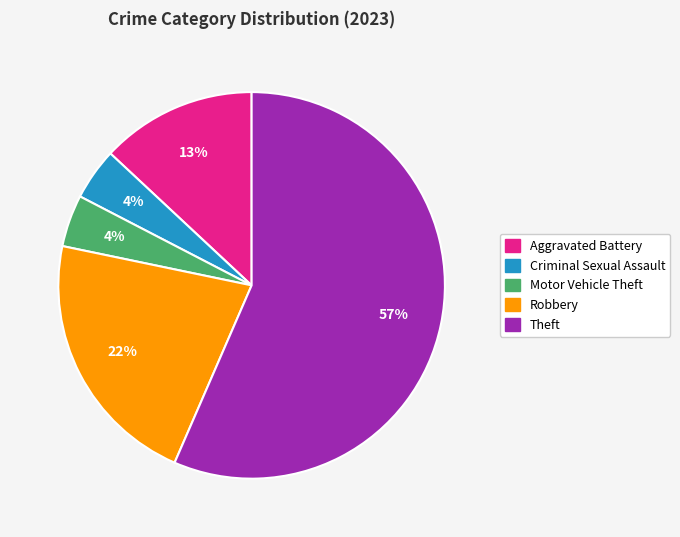

To the nearest percent, what is the combined percentage of Motor Vehicle Theft and Aggravated Battery?

17%